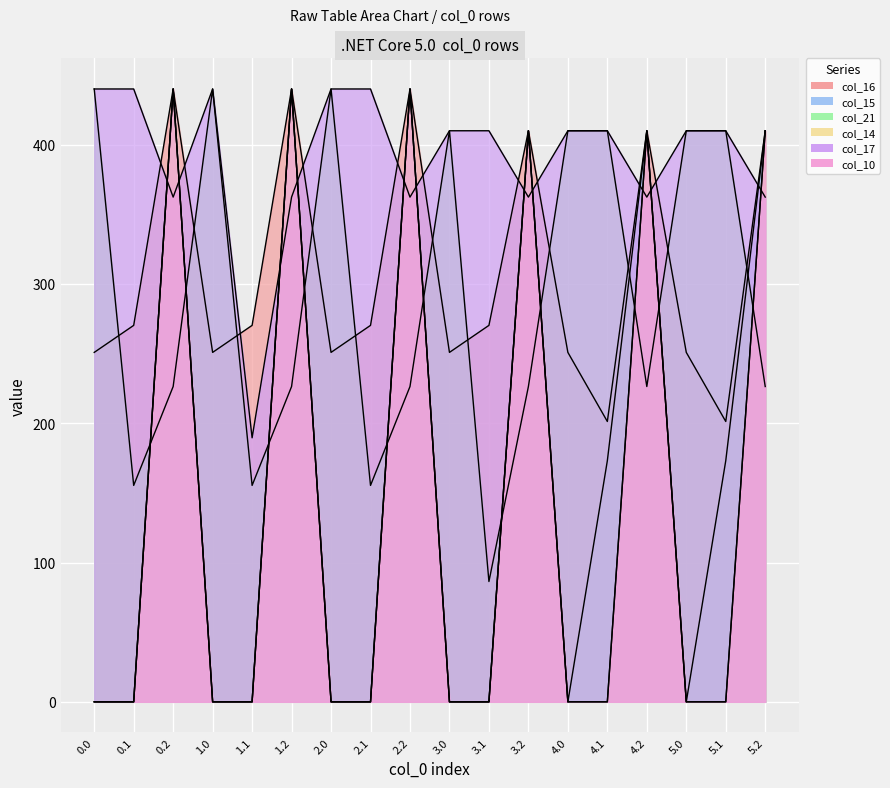

How many interior local peaks does the col_21 series have?

3